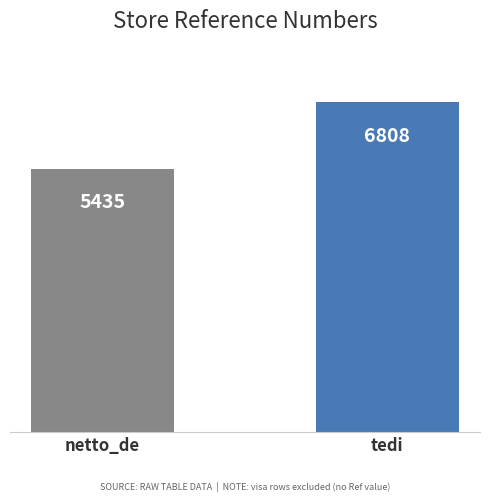

List the labels in order of value, largest first.

tedi, netto_de